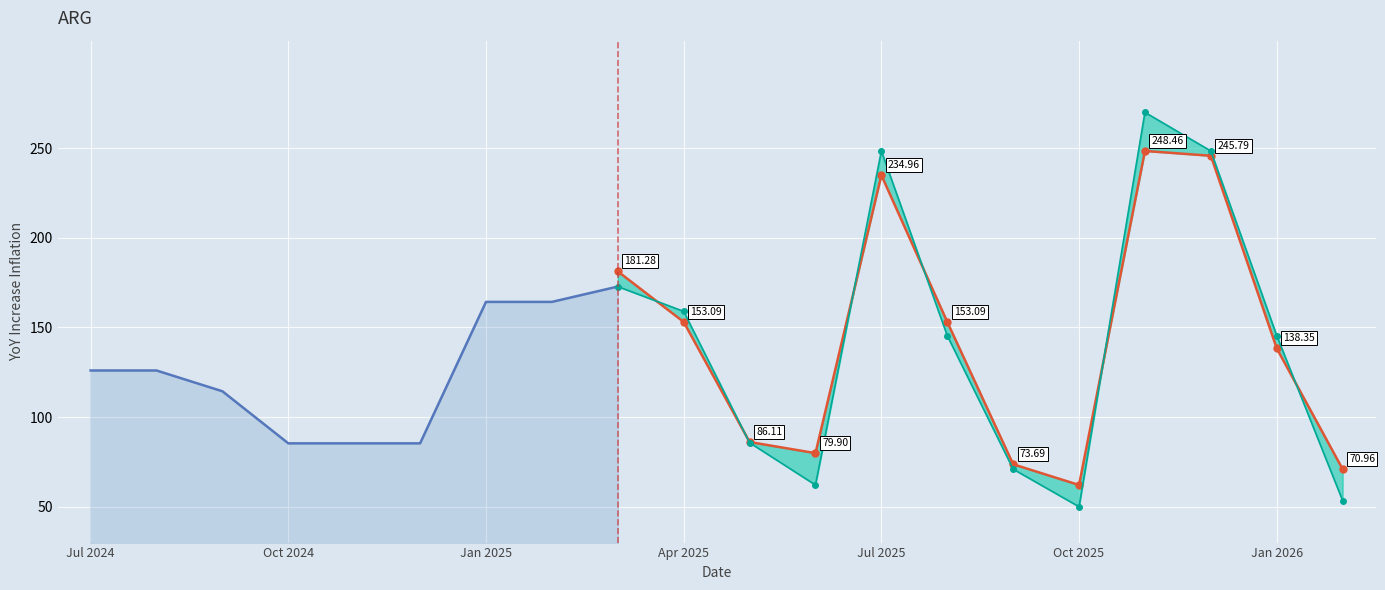

What is the difference between the maximum and minimum values in the lower forecast series?

220.0